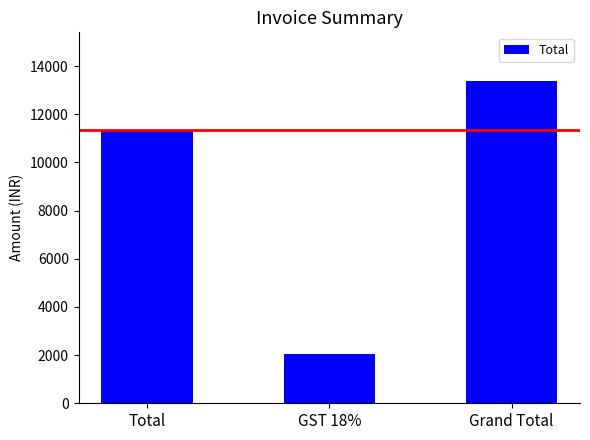

Where is the data nearest to the value 7718?

Total